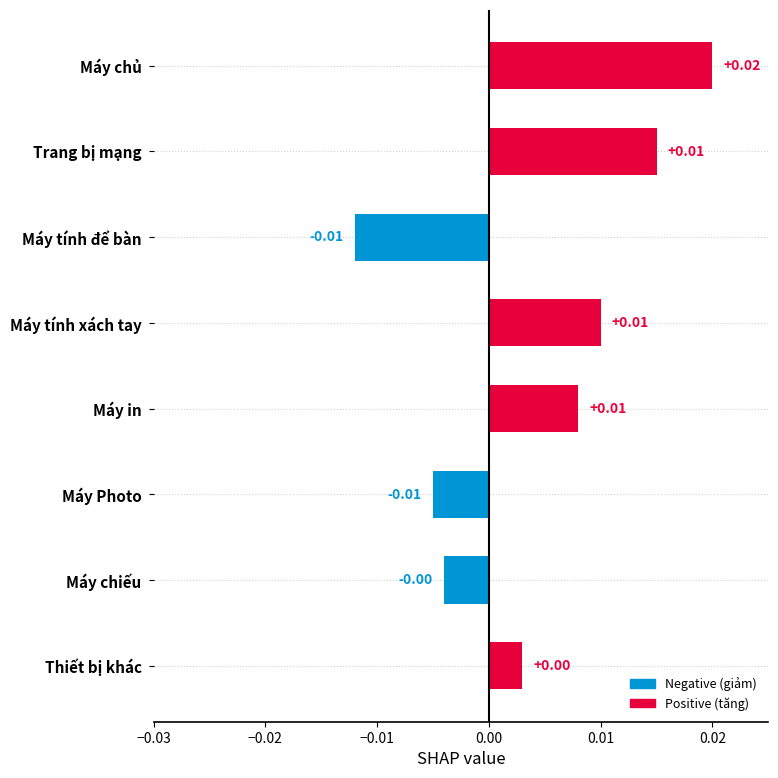

Which label corresponds to the largest value in the chart?

Máy chủ